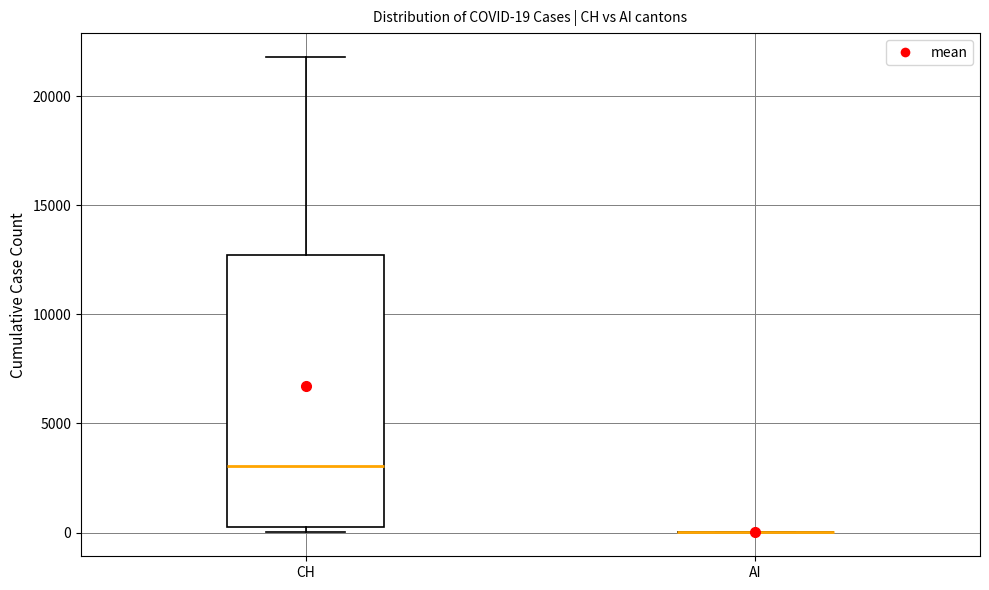

Which box is the tallest, from its lower edge to its upper edge?

CH